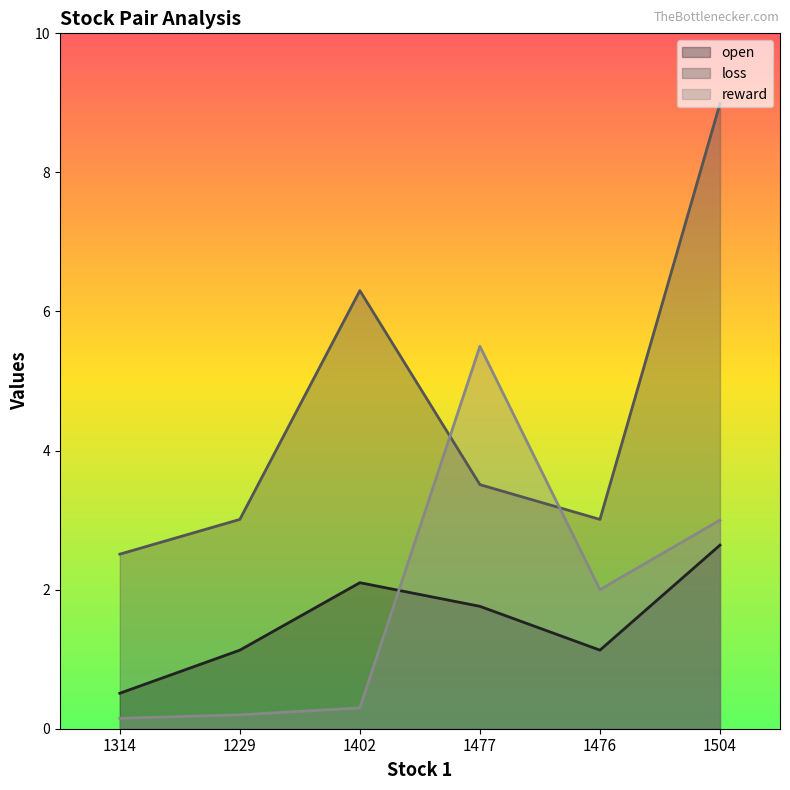

Reading right to left, list all the values displayed in this chart.

open: 2.6	1.1	1.8	2.1	1.1	0.5
loss: 9.0	3.0	3.5	6.3	3.0	2.5
reward: 3.0	2.0	5.5	0.3	0.2	0.1